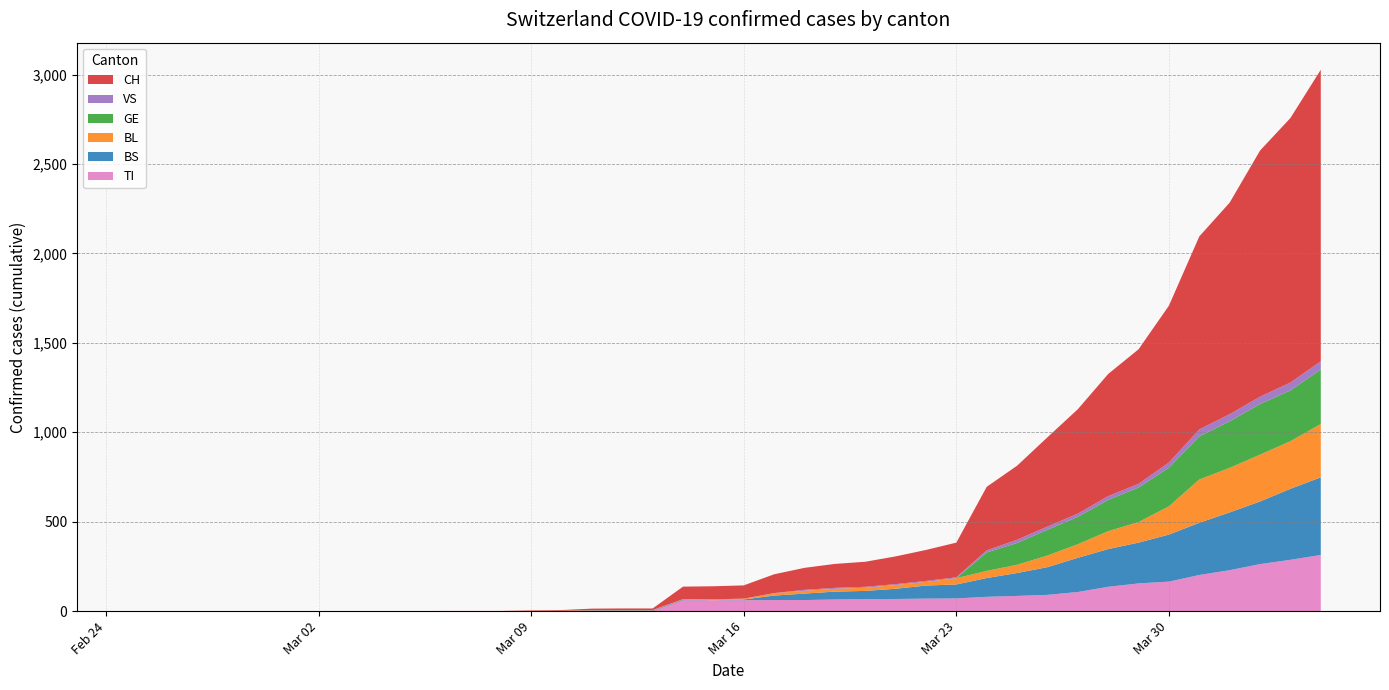

Reading left to right, list all the values displayed in this chart.

TI: 0	0	0	0	0	0	0	0	0	0	0	0	0	0	0	0	0	0	61	61	61	62	62	65	67	68	70	71	80	85	91	107	136	155	165	202	229	263	287	314
BS: 0	0	0	0	0	0	0	0	0	0	0	0	0	0	0	4	4	4	4	0	4	25	36	44	46	57	73	78	105	128	155	191	211	228	263	292	323	350	397	434
BL: 0	0	0	0	0	0	0	0	0	0	0	0	0	1	2	2	2	2	2	5	5	13	16	16	18	21	21	35	40	46	65	76	100	115	158	242	249	262	266	298
GE: 0	0	0	0	0	0	0	0	0	0	0	0	0	0	0	0	0	0	0	0	0	0	0	0	0	0	0	0	103	122	144	153	175	193	216	241	260	283	284	305
VS: 0	0	0	0	0	0	0	0	0	0	0	0	0	0	0	0	0	0	0	0	0	1	5	5	5	5	5	5	12	18	18	18	21	21	29	39	40	41	44	46
CH: 0	0	0	0	0	0	0	0	0	0	1	1	1	3	4	8	9	9	70	73	74	105	123	134	140	155	173	194	355	414	499	584	683	752	877	1079	1183	1376	1479	1630